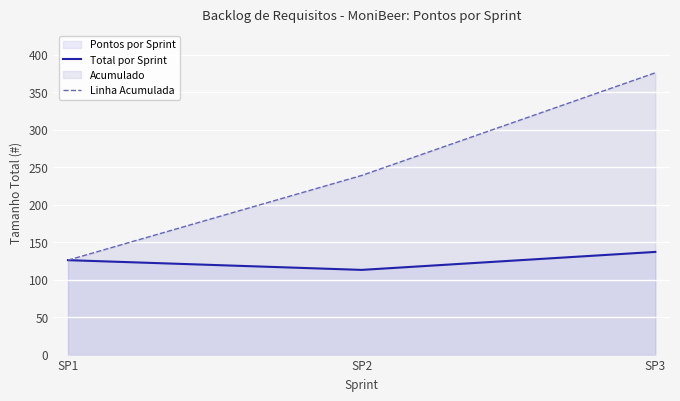

Where is Linha Acumulada nearest to the value 251?

SP2